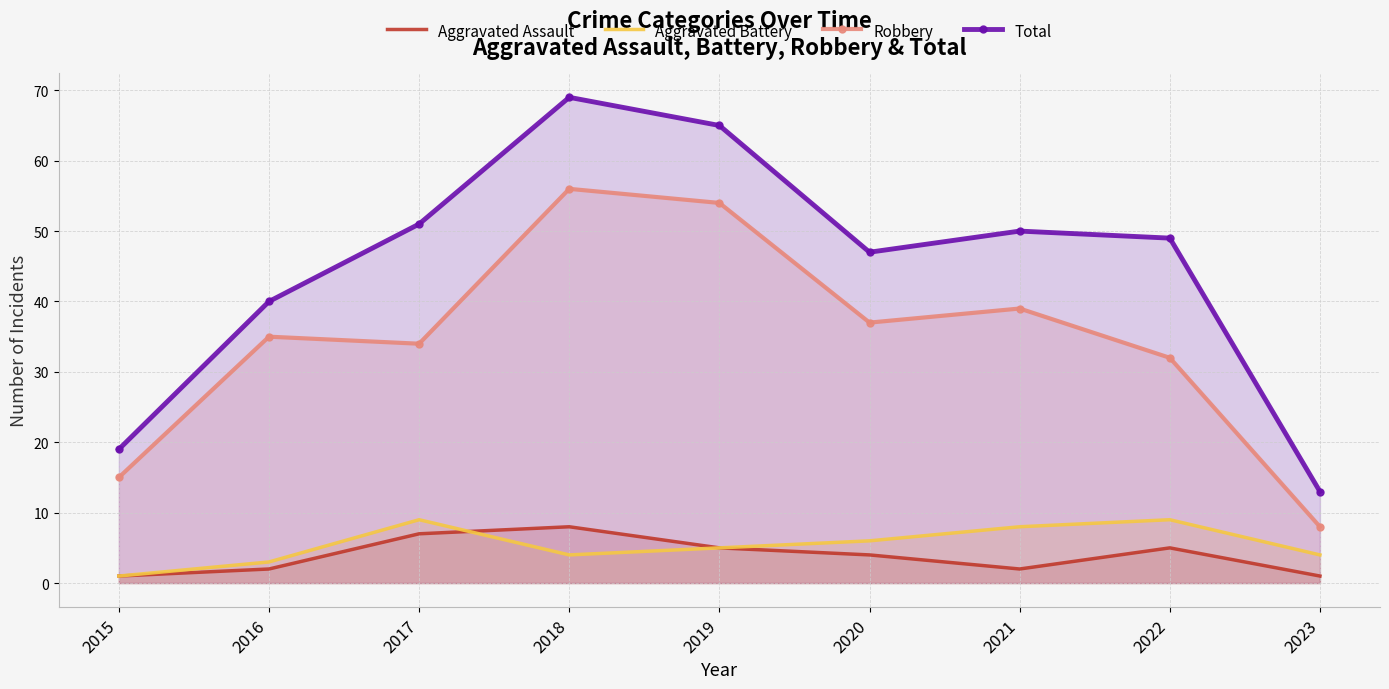

True or false: Aggravated Assault and Aggravated Battery intersect in this chart.

True